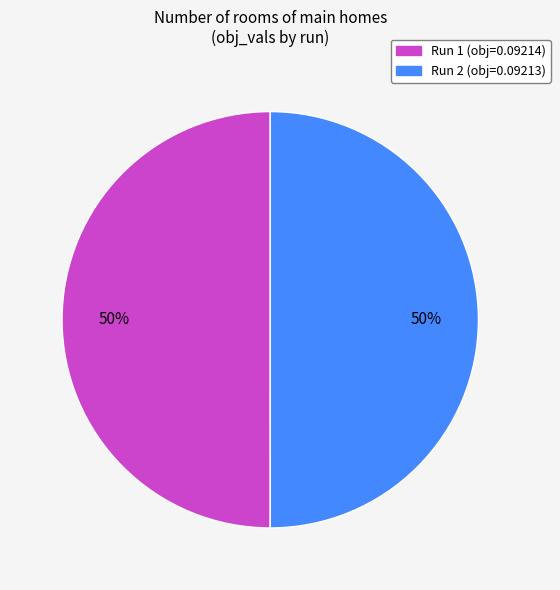

To the nearest percent, what is the average slice percentage?

50%